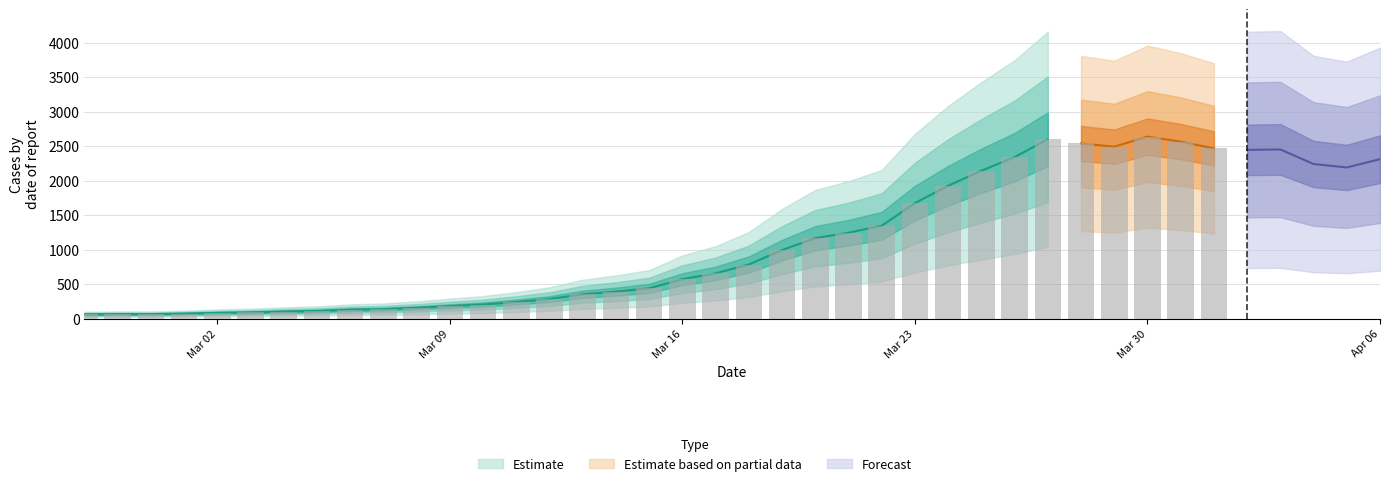

Reading left to right, what are all the values shown in this chart?

0=61	1=65	2=65	3=72	4=83	5=90	6=102	7=111	8=129	9=137	10=156	11=181	12=204	13=240	14=283	15=352	16=391	17=439	18=572	19=656	20=784	21=993	22=1166	23=1245	24=1346	25=1674	26=1926	27=2143	28=2341	29=2600	30=2539	31=2492	32=2638	33=2566	34=2468	35=2446	36=2452	37=2241	38=2191	39=2311